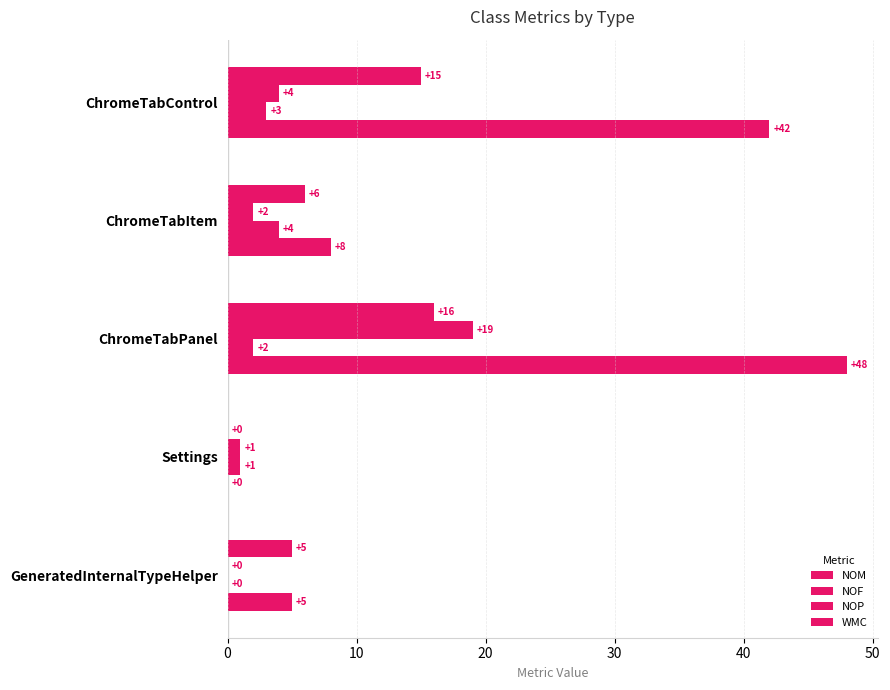

How many values in NOM are above zero?

4